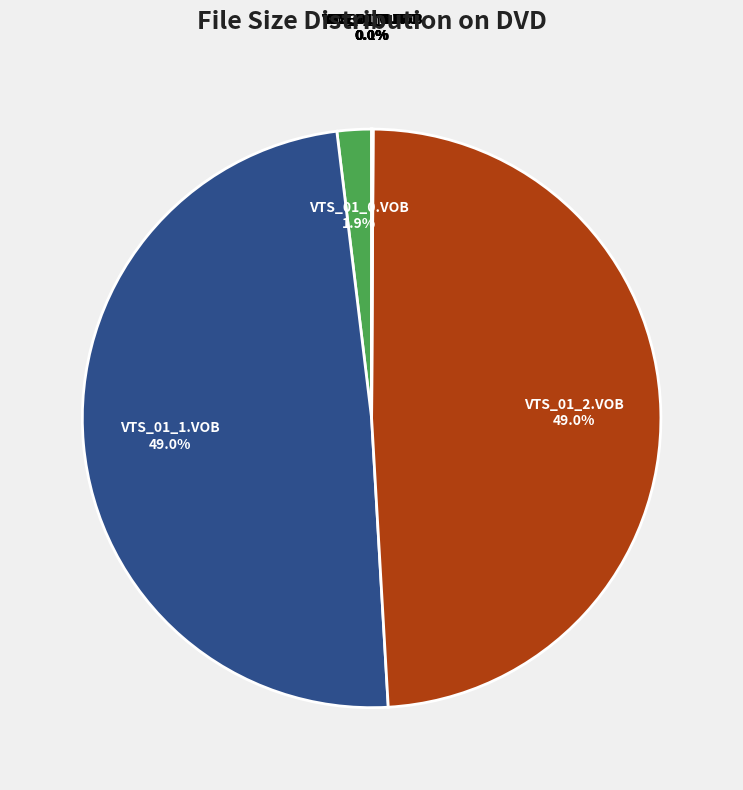

Is there any slice that represents more than half of the pie?

No